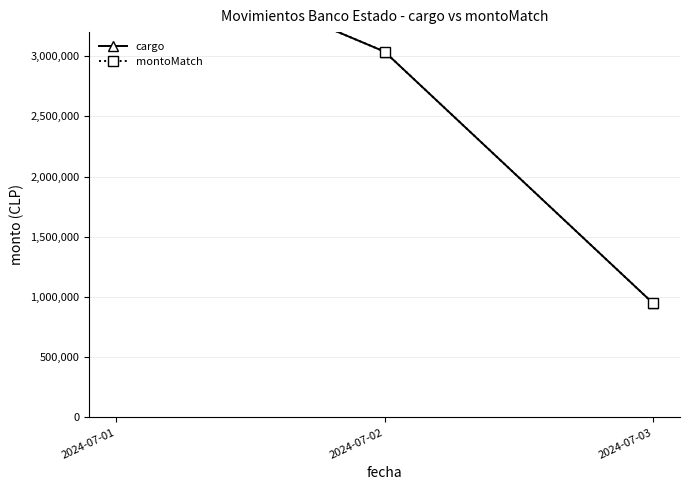

List the series in order of their peak value, lowest first.

cargo, montoMatch